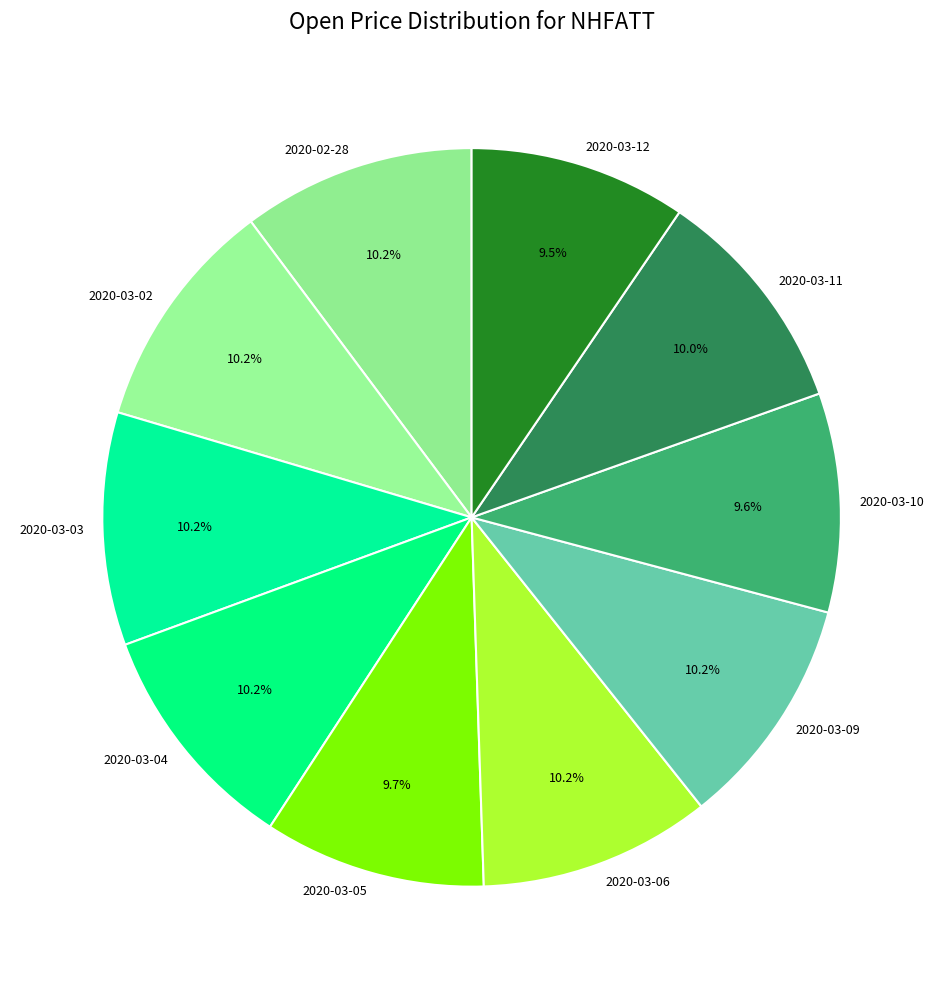

Which slice is the largest?

2020-02-28